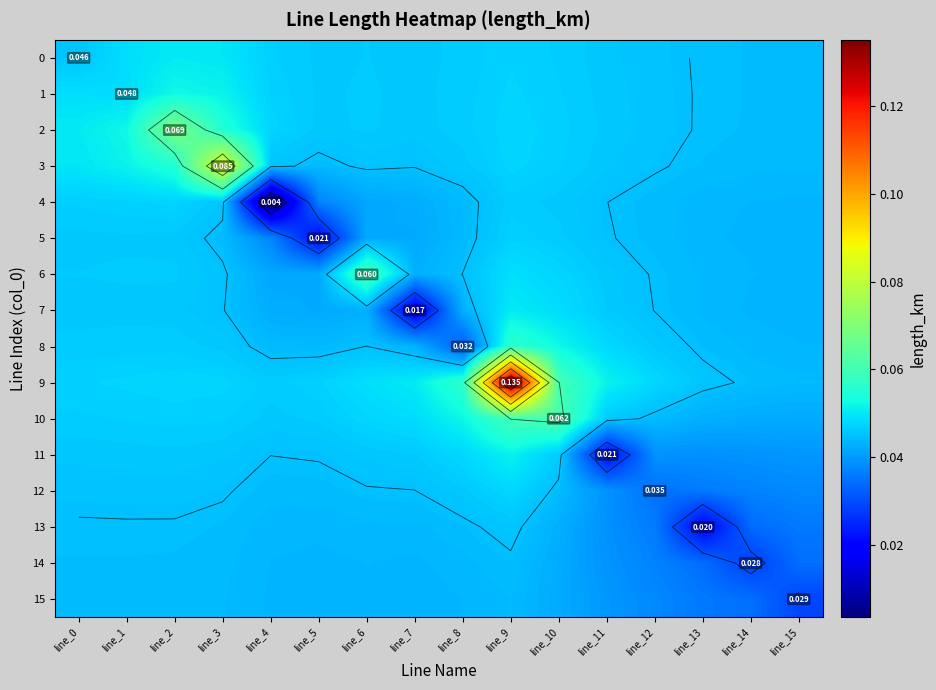

Which label corresponds to the largest value in the chart?

line_9